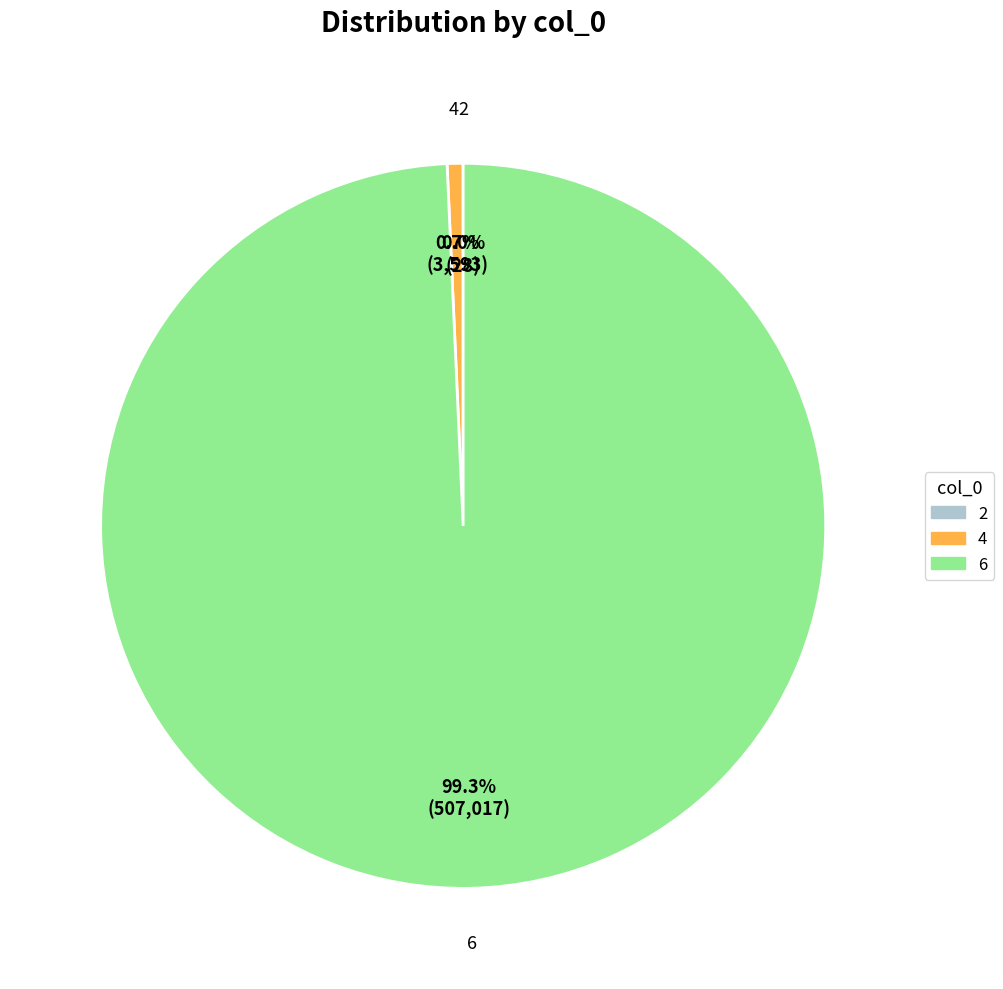

The 4 slice represents 1% of the pie. True or false?

True